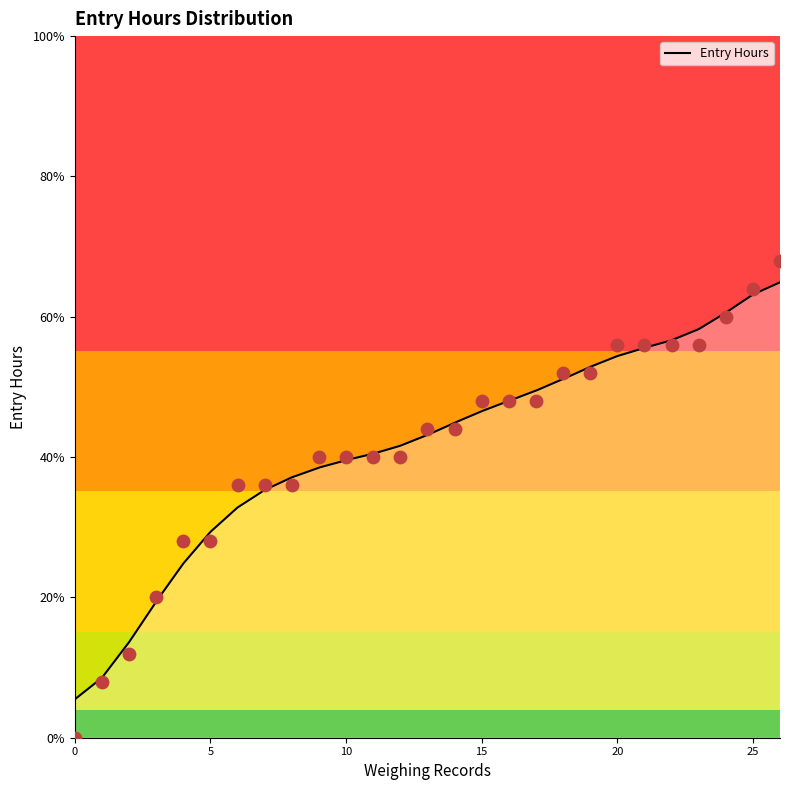

What is the change in value from 17 to 9?

-8